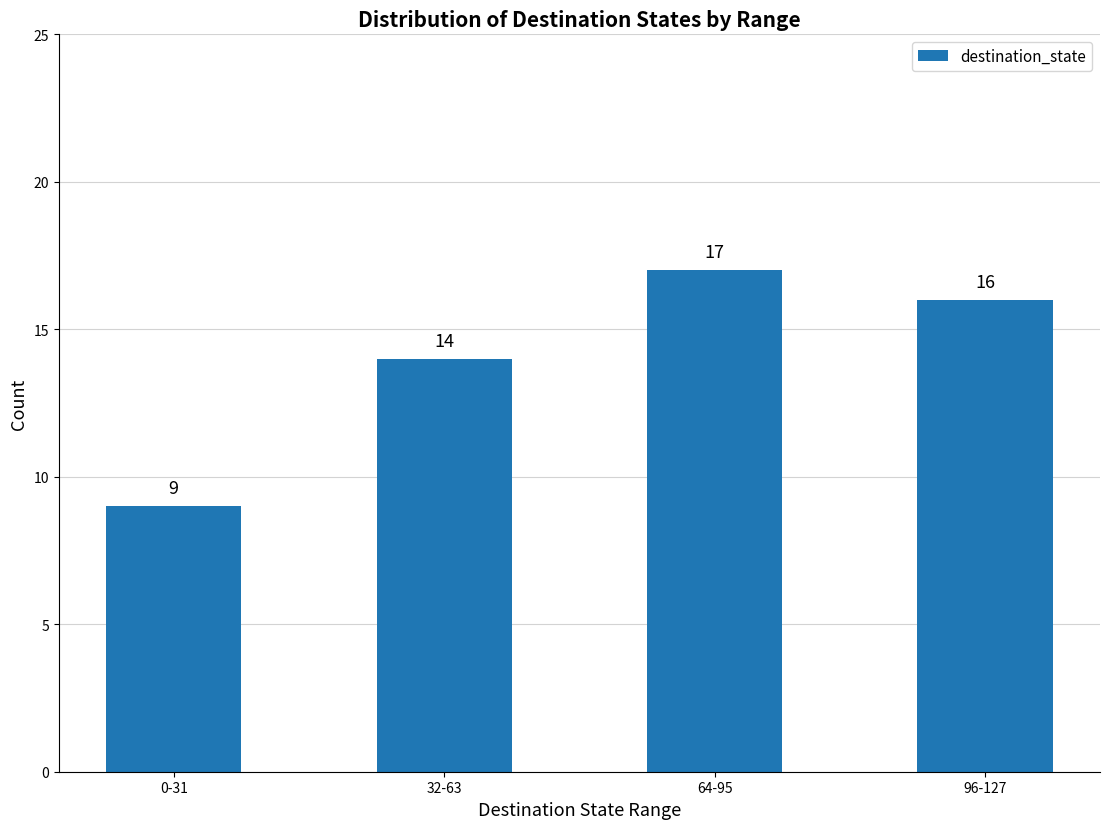

What is the change in value from 0-31 to 32-63?

+5